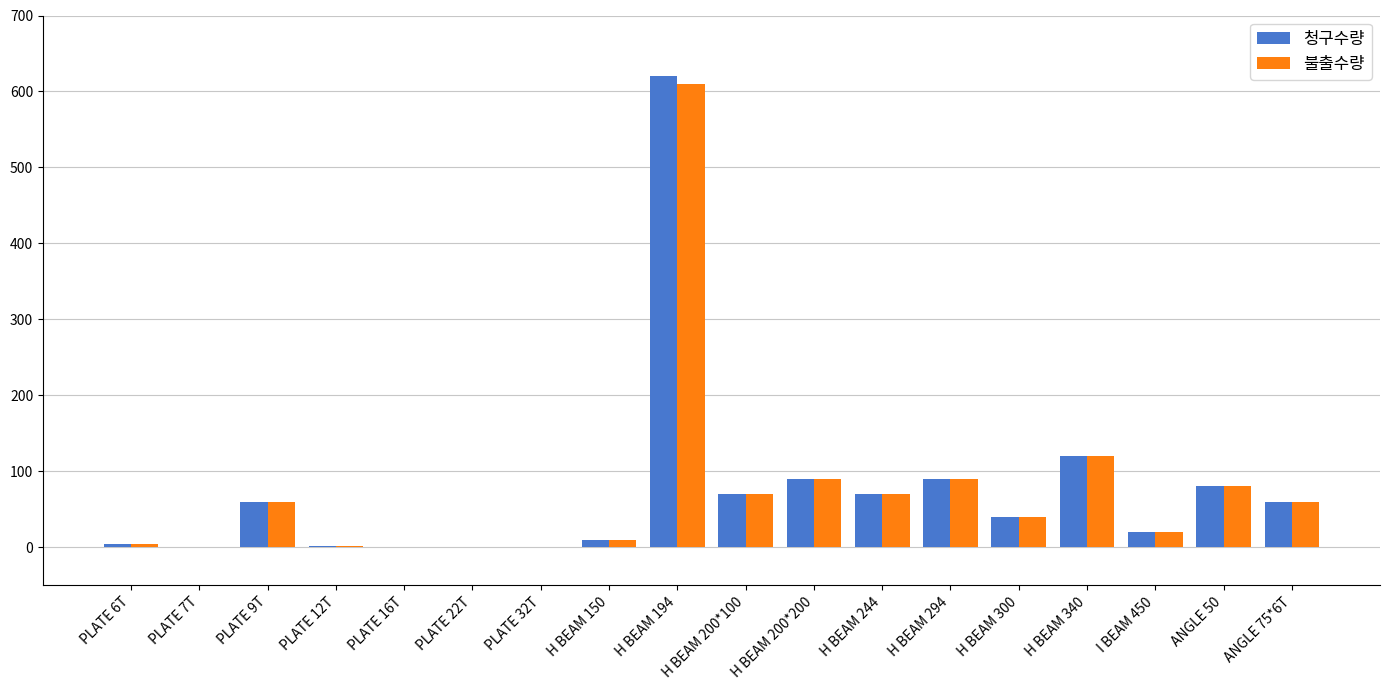

The 청구수량 series shows 90 at H BEAM 200*200. True or false?

True